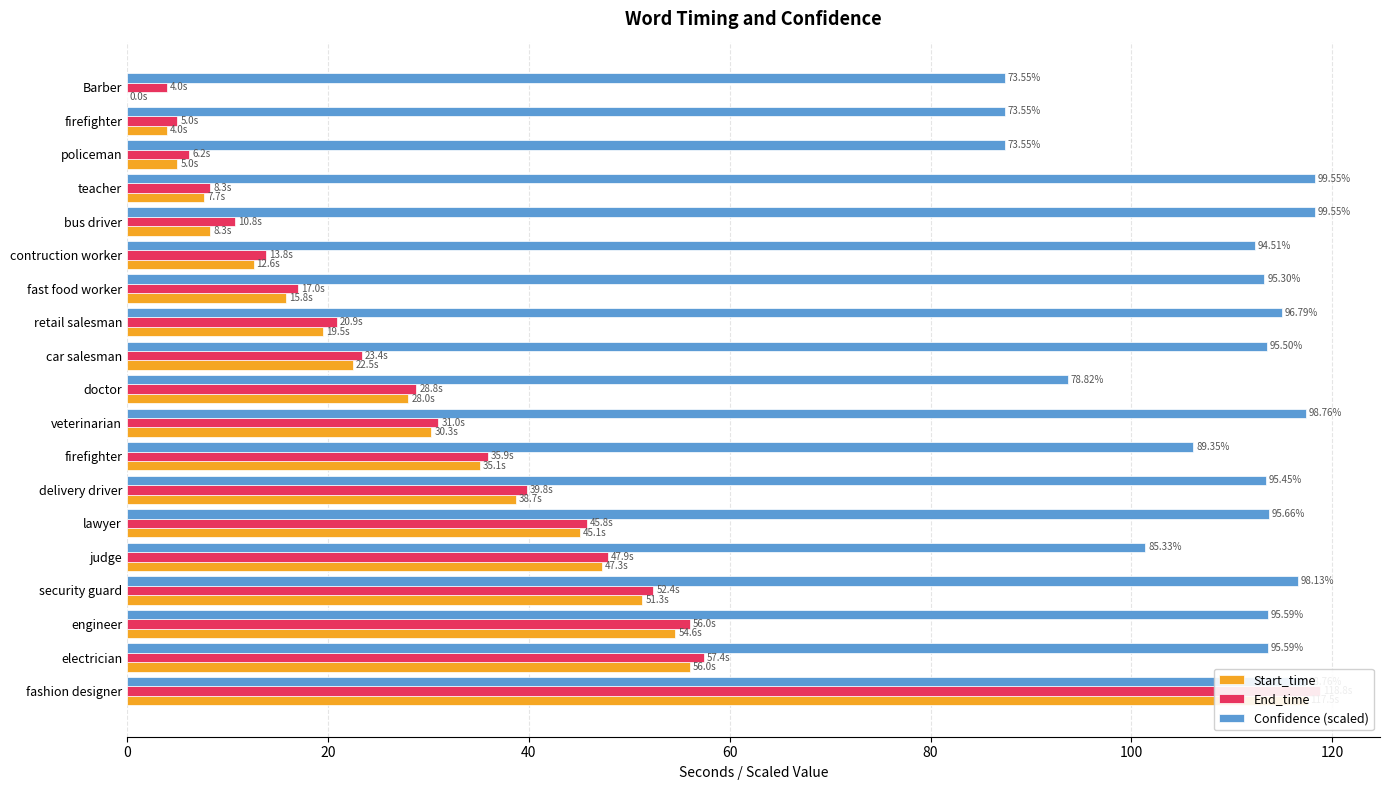

Is it true that Confidence (scaled) equals 106.1 at firefighter?

True